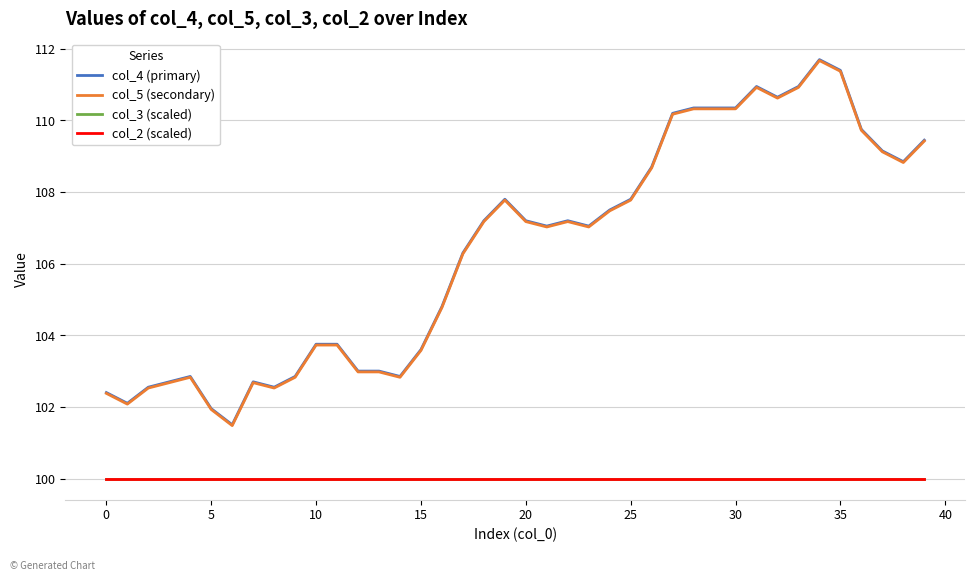

What is the value of the col_3 (scaled) point at the 24th from the left?

100.0